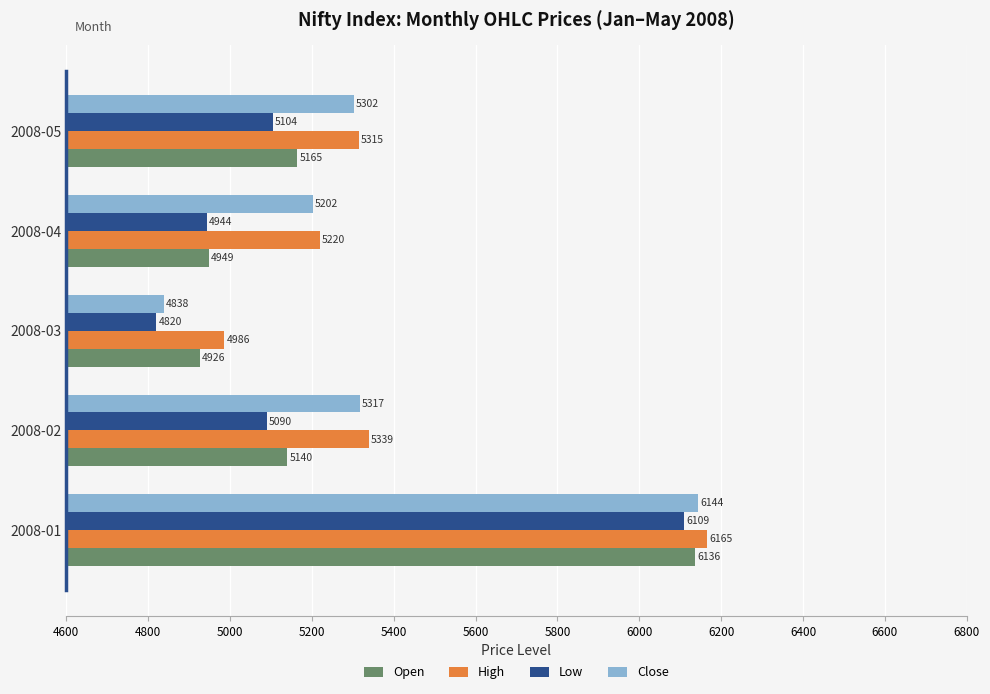

Read the Open value at 2008-04.

4949.0